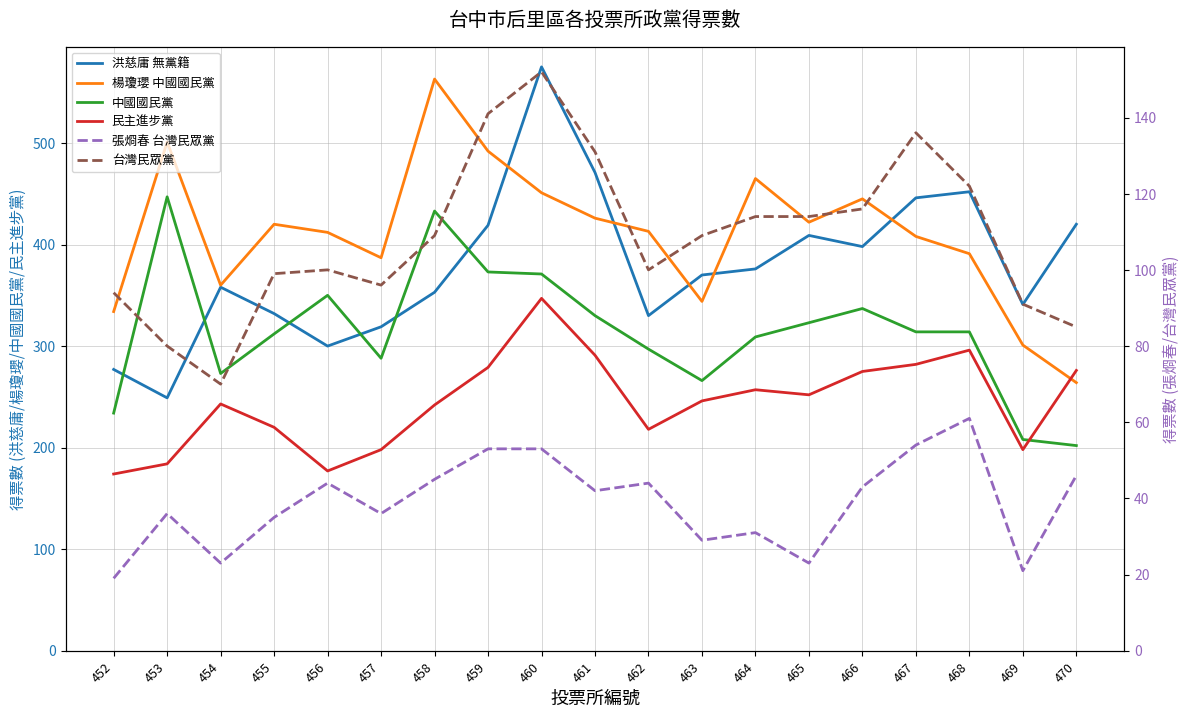

What is the maximum value for 民主進步黨?

347